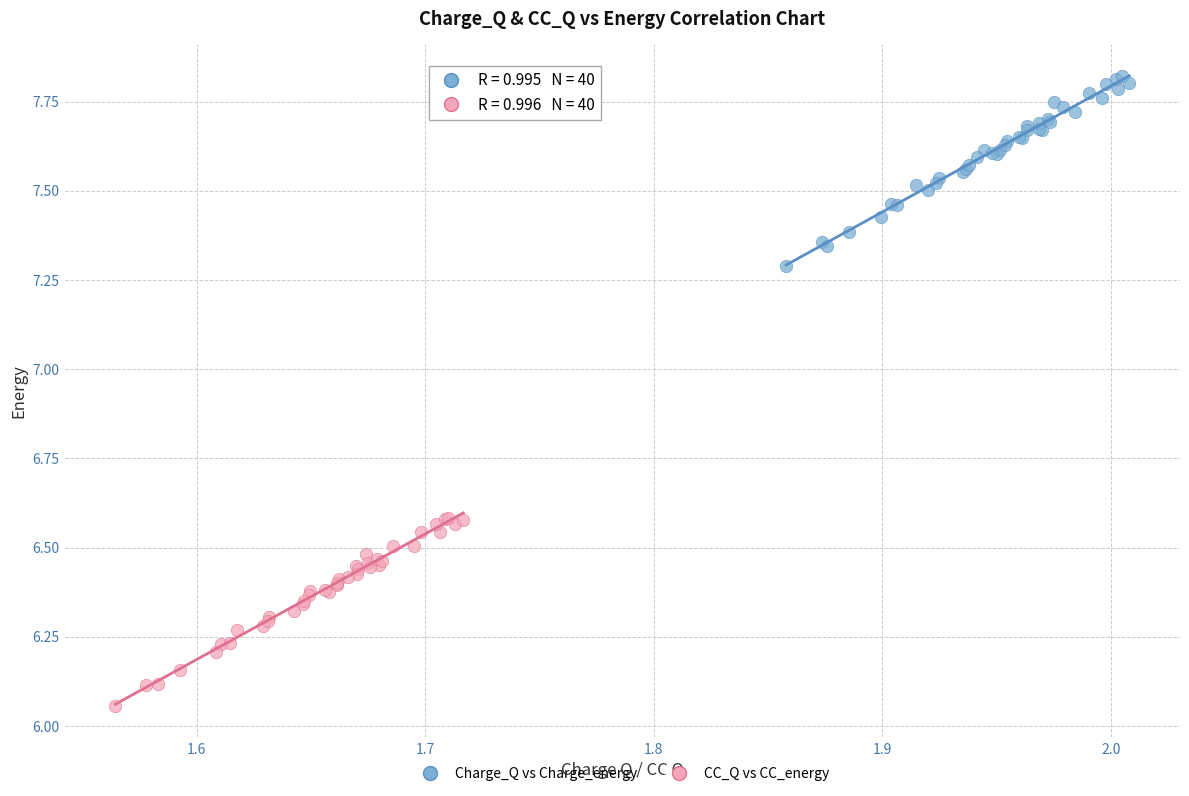

Which series contains the highest Y value?

Charge_Q vs Charge_energy